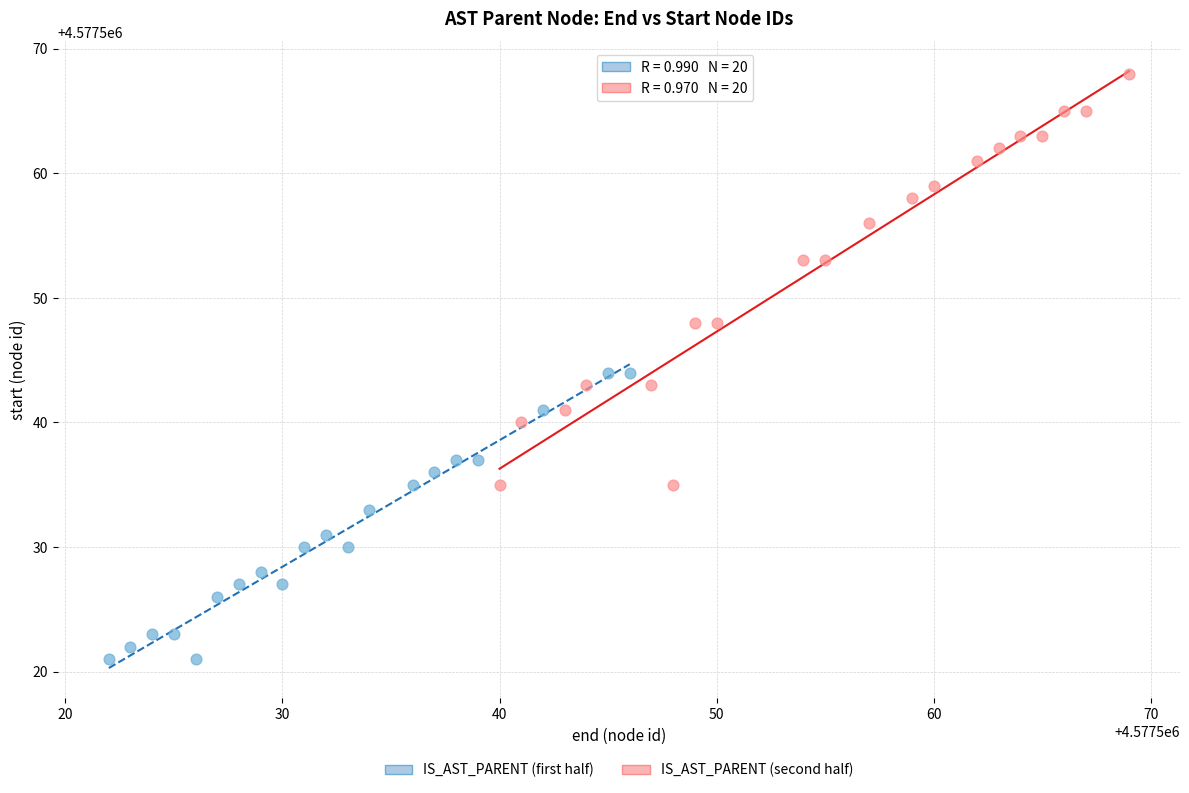

Which series has the widest spread of Y values?

IS_AST_PARENT (second half)